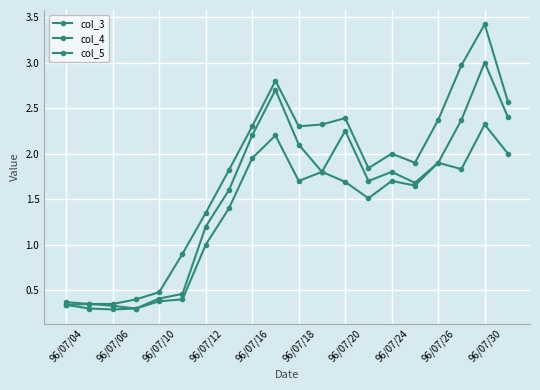

Is this an area chart (filled region under the line)?

No